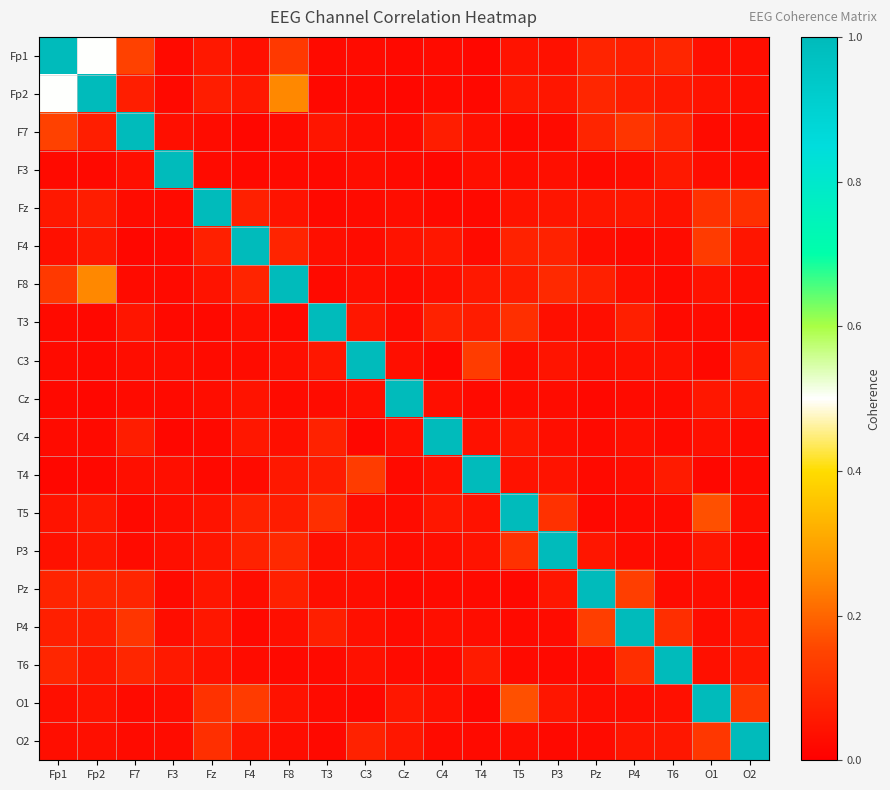

Which has a higher value, C3 or O2?

O2